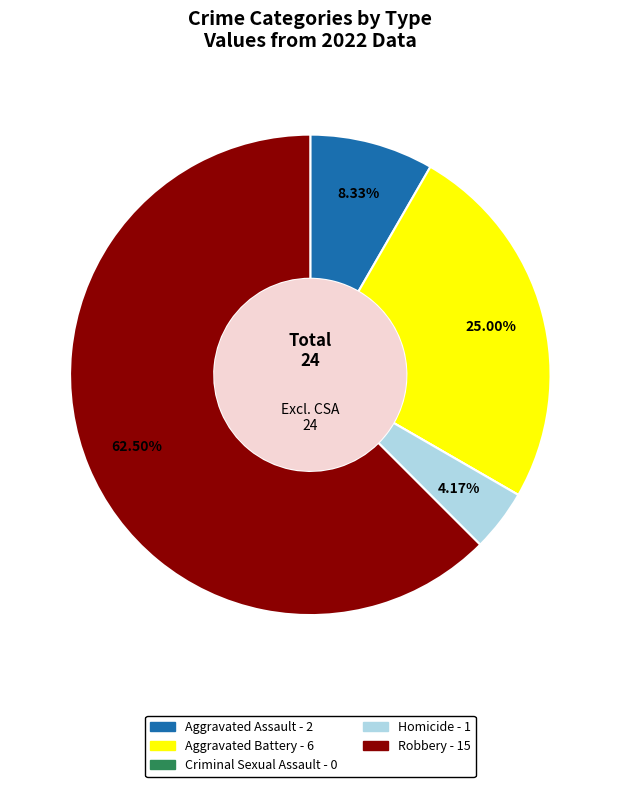

How much of the chart is everything except Aggravated Assault?

91.7%